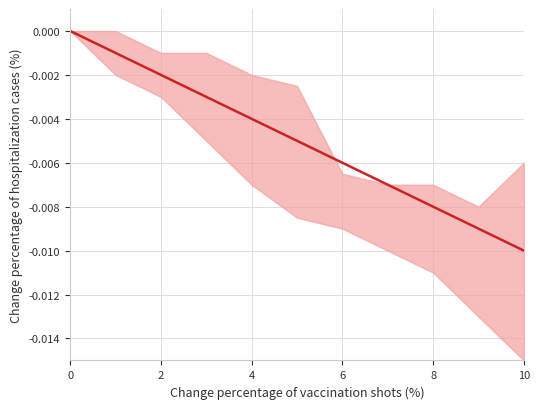

How many data points are less than 0?

10